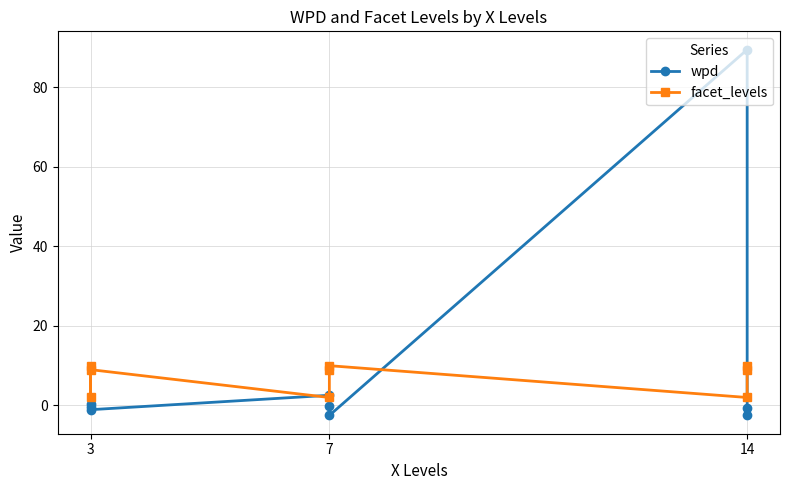

How many intersections are there between facet_levels and wpd?

4